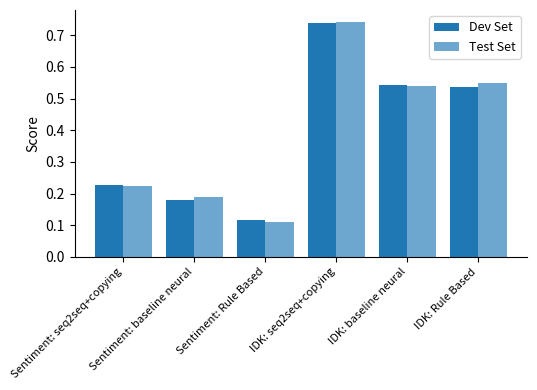

Are the bars grouped side by side (vs. stacked)?

Yes